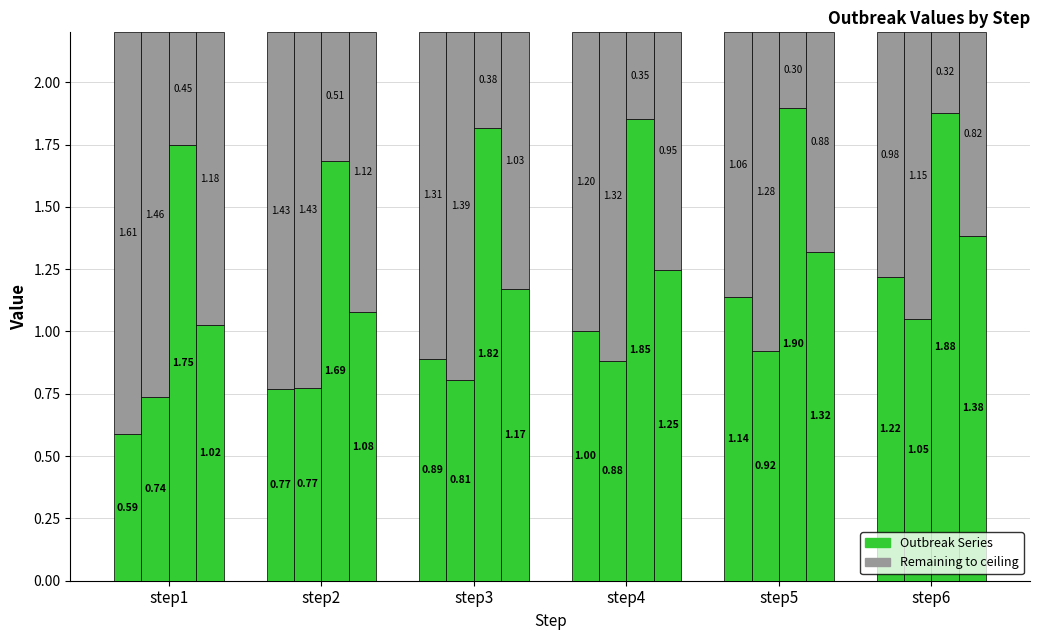

Read the outbreak_mean value at step3.

1.2